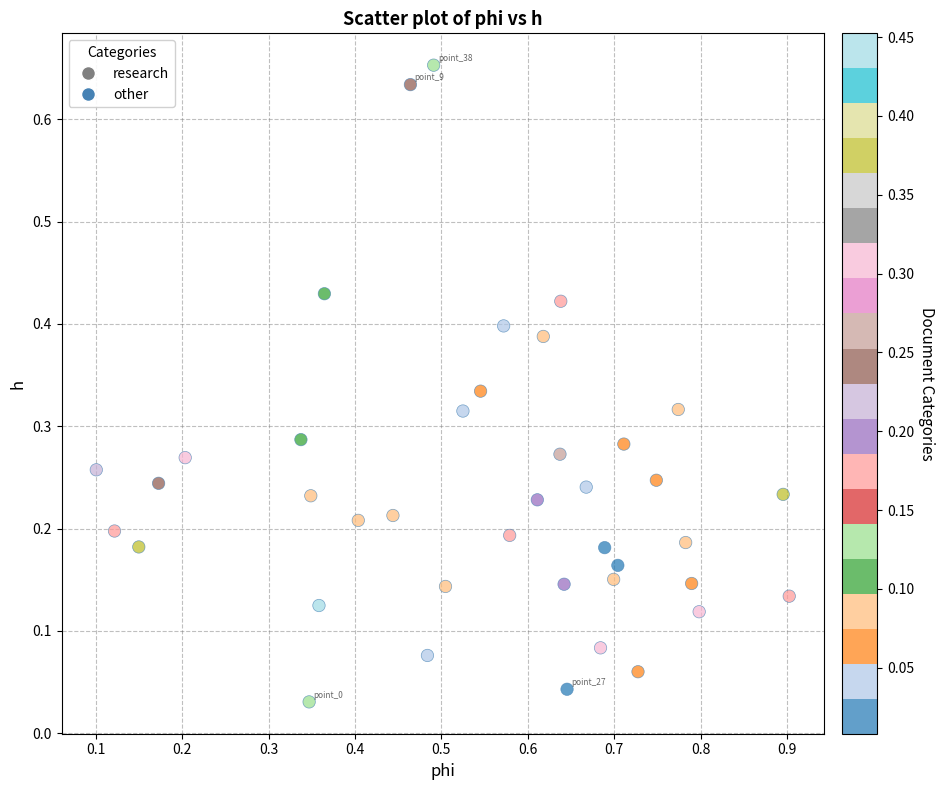

What is the range of X values (max minus min)?

0.8